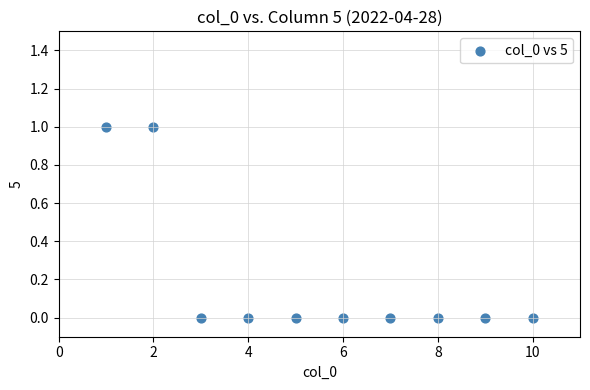

What is the average X value?

6